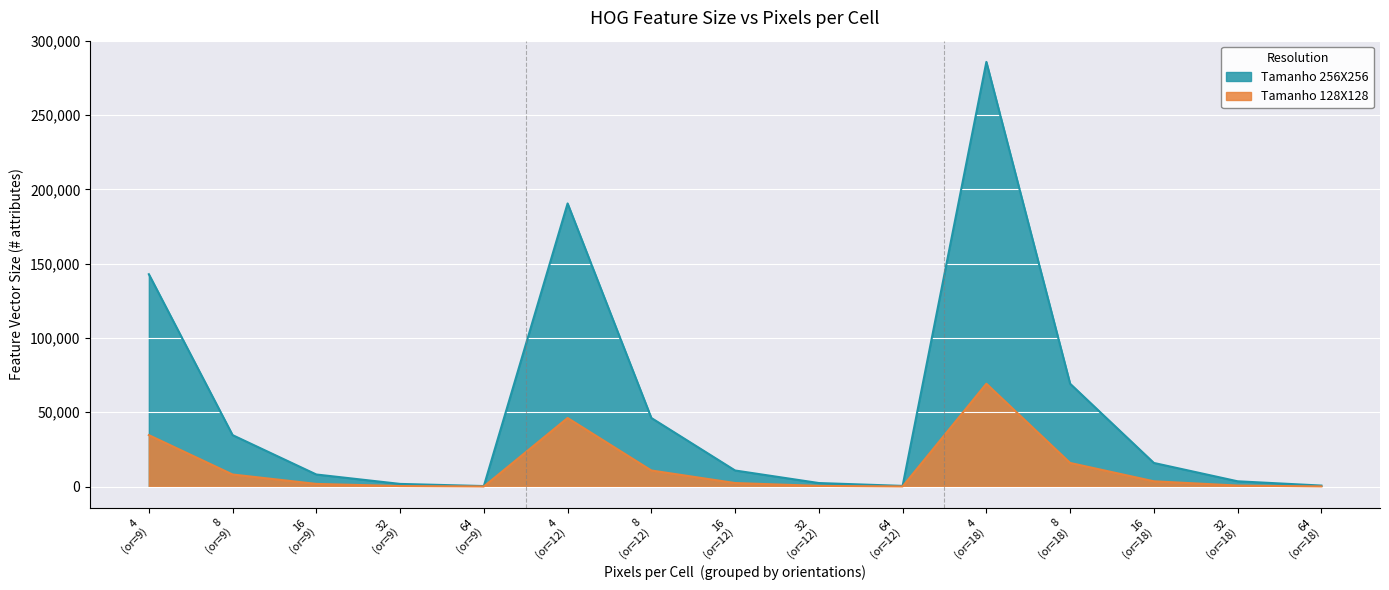

Which series has the largest total across all categories?

Tamanho 256X256